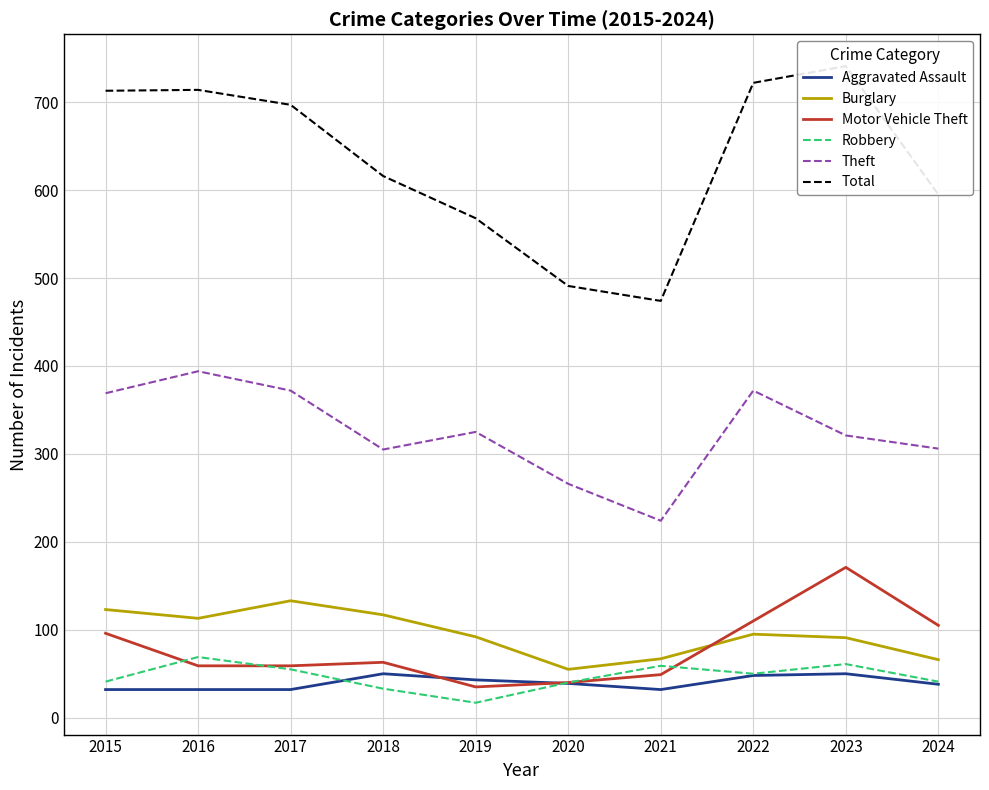

Is it true that Motor Vehicle Theft equals 78 at 2017?

False